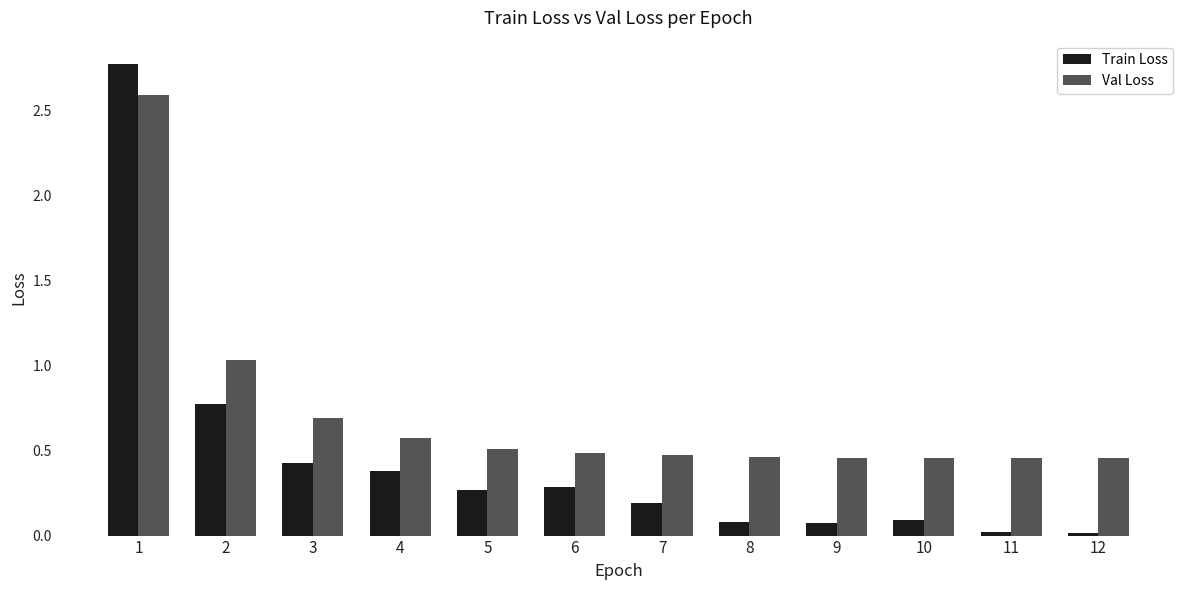

Which series has the widest spread of values?

Train Loss